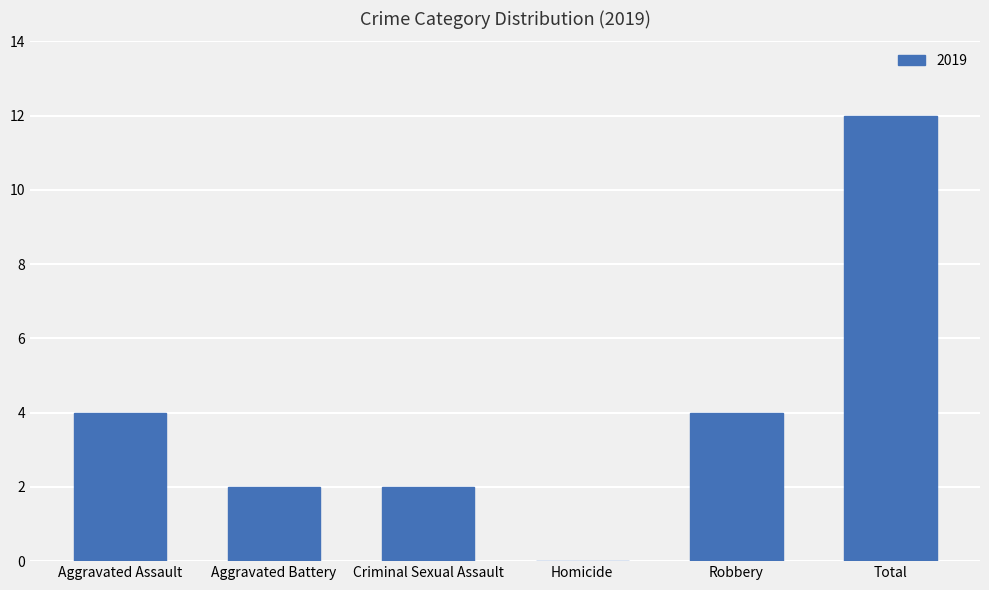

Are the bars horizontal?

No